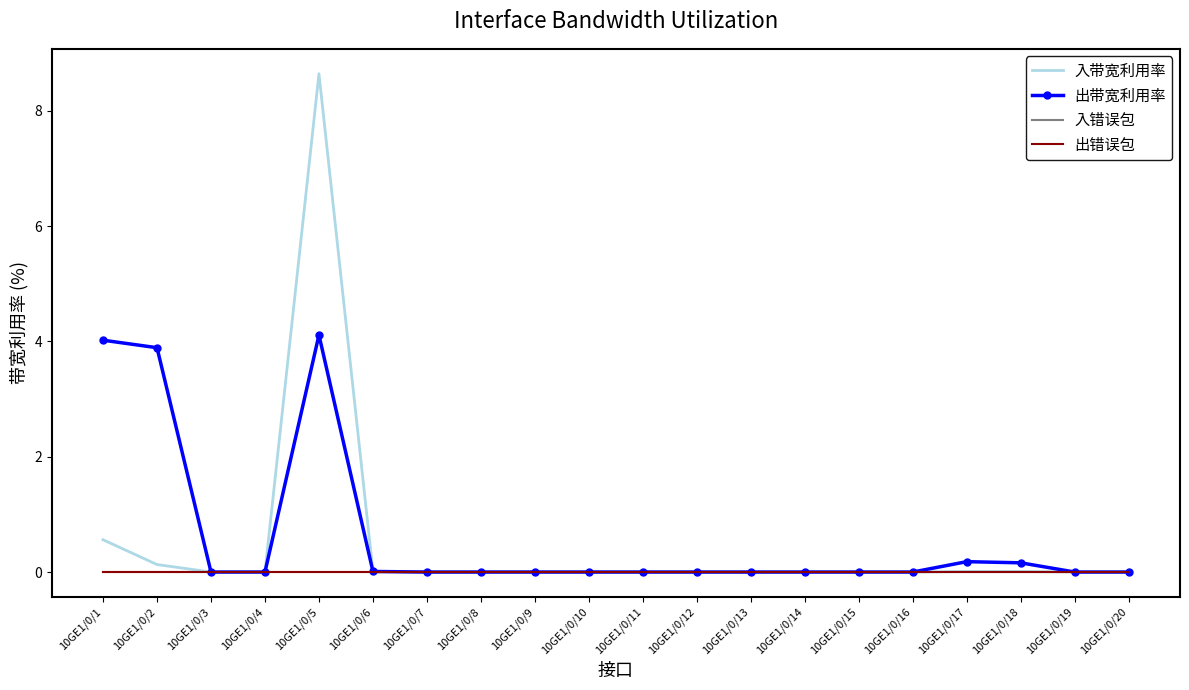

Reading right to left, extract all data points from this chart.

入带宽利用率: 0.0	0.0	0.0	0.0	0.0	0.0	0.0	0.0	0.0	0.0	0.0	0.0	0.0	0.0	0.0	8.6	0.0	0.0	0.1	0.6
出带宽利用率: 0.0	0.0	0.2	0.2	0.0	0.0	0.0	0.0	0.0	0.0	0.0	0.0	0.0	0.0	0.0	4.1	0.0	0.0	3.9	4.0
入错误包: 0.0	0.0	0.0	0.0	0.0	0.0	0.0	0.0	0.0	0.0	0.0	0.0	0.0	0.0	0.0	0.0	0.0	0.0	0.0	0.0
出错误包: 0.0	0.0	0.0	0.0	0.0	0.0	0.0	0.0	0.0	0.0	0.0	0.0	0.0	0.0	0.0	0.0	0.0	0.0	0.0	0.0